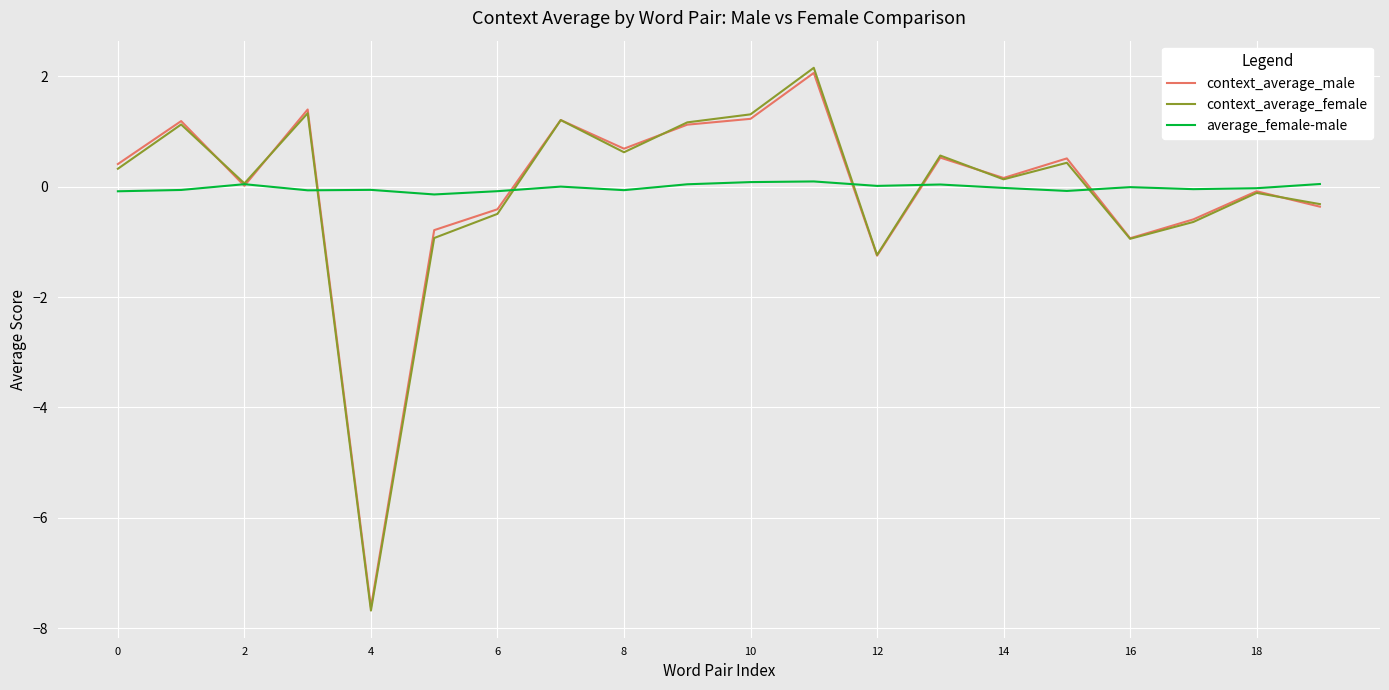

How many distinct data groups are displayed?

3